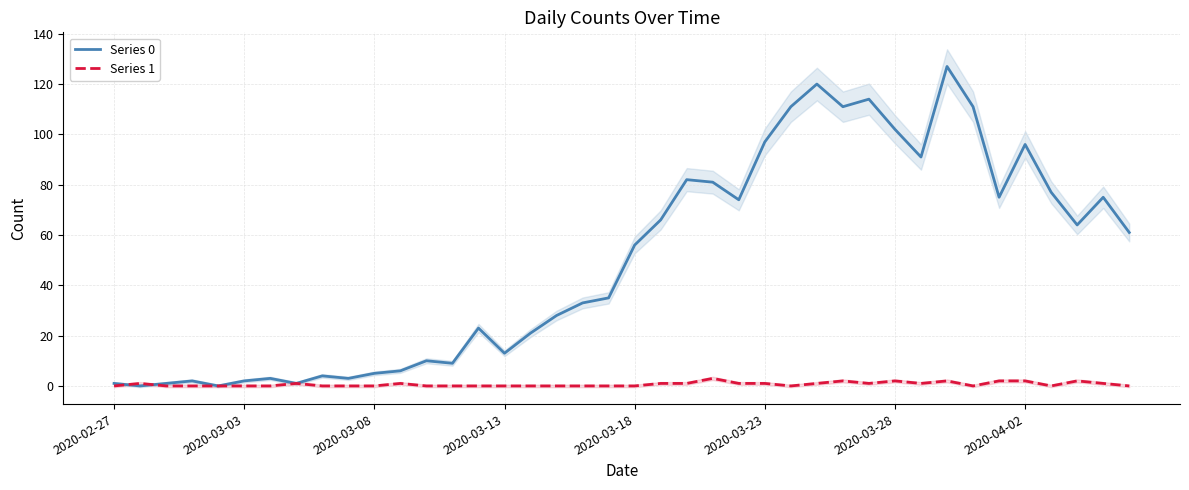

What is the greatest value displayed?

127